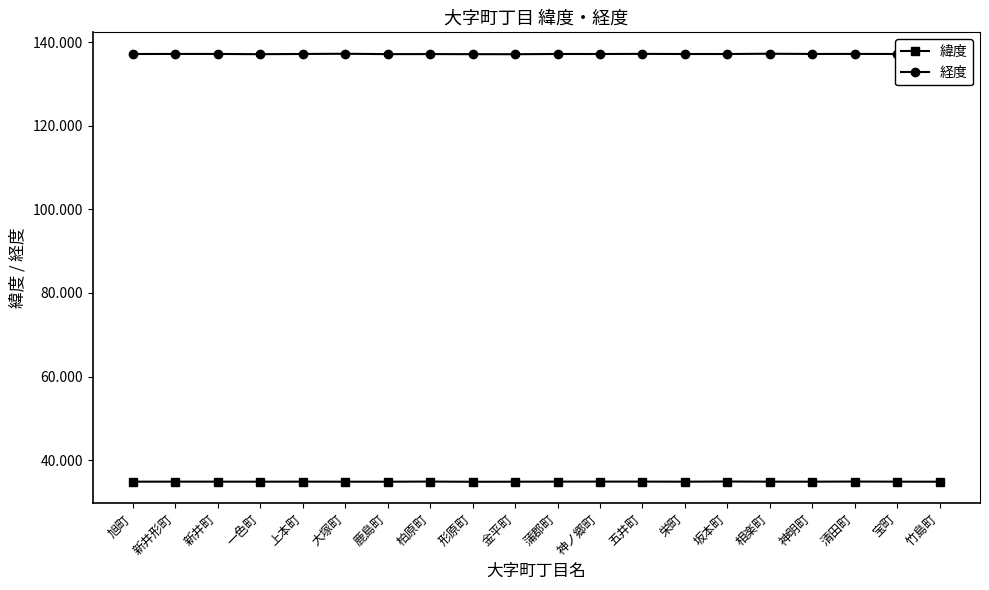

What are all the series names shown in the legend?

緯度, 経度